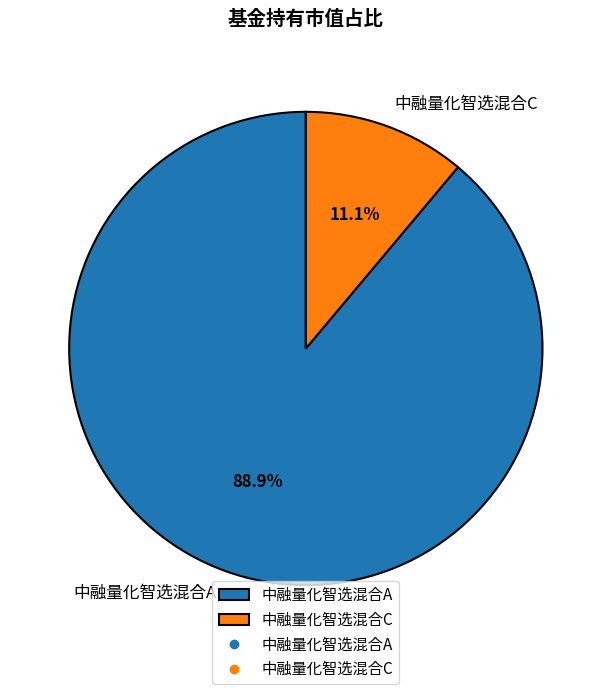

To the nearest percent, what portion does 中融量化智选混合C represent?

11%